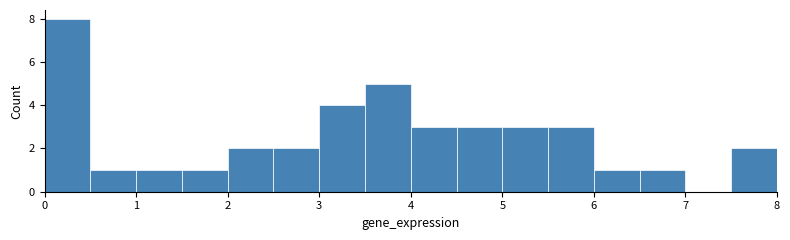

How tall is the bar that spans 5.5 to 6.0 on the x-axis? The values are not printed on the chart, so give them approximately, as read against the axis.

3